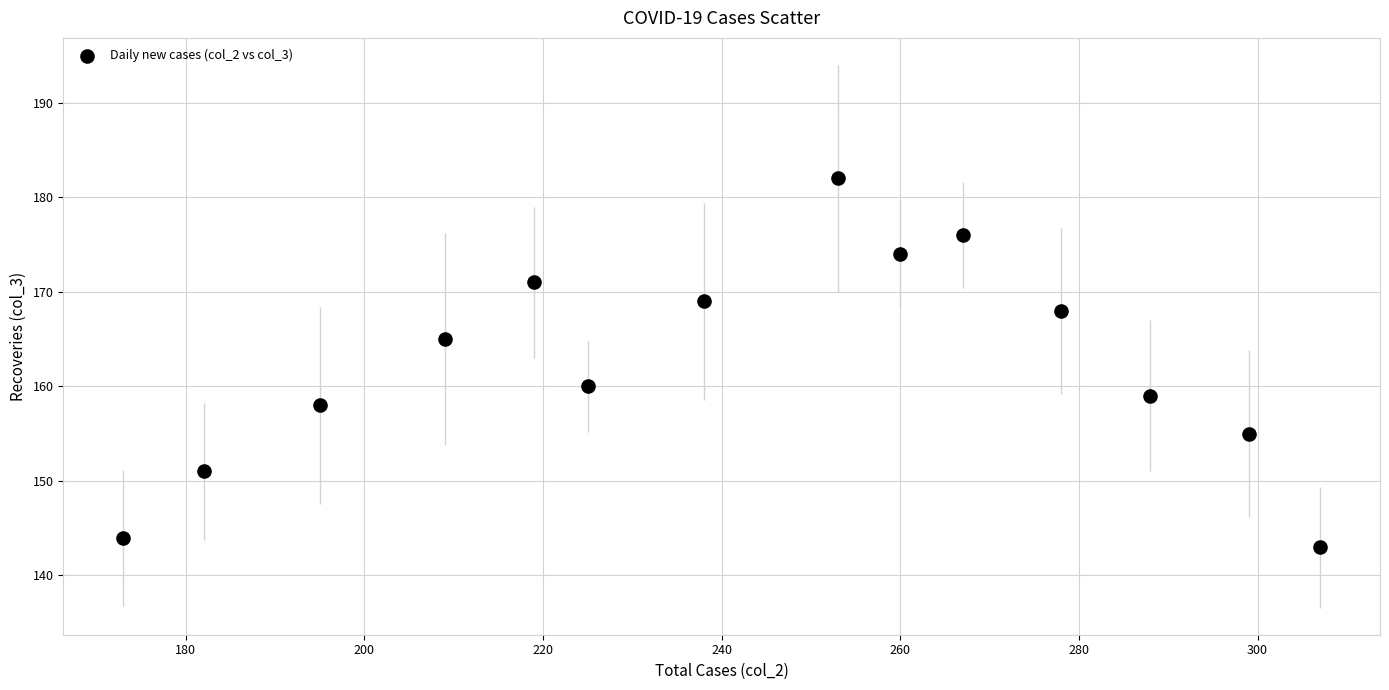

What Y value in the scatter plot is closest to 162?

160